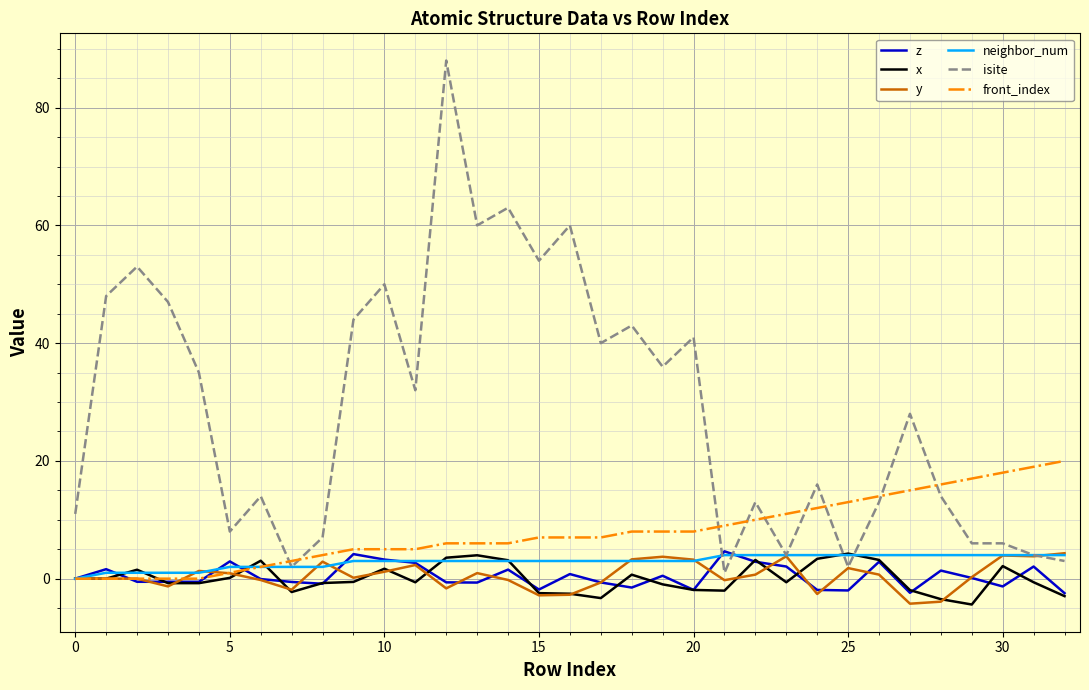

Which series has the largest range (max minus min)?

isite